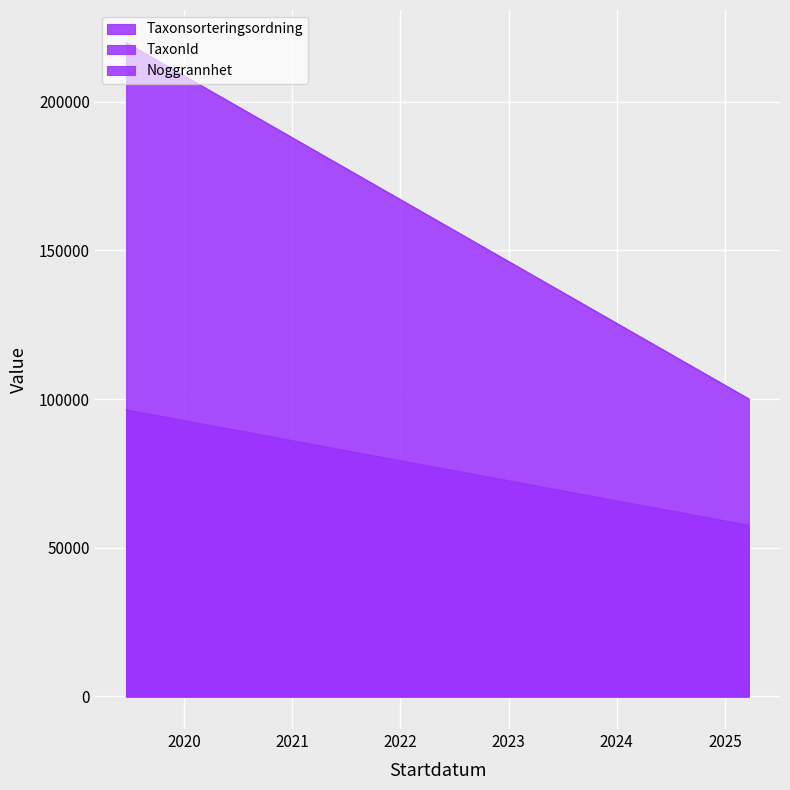

Between 2019-06-20 and 2025-03-22, which series saw the biggest shift?

Noggrannhet